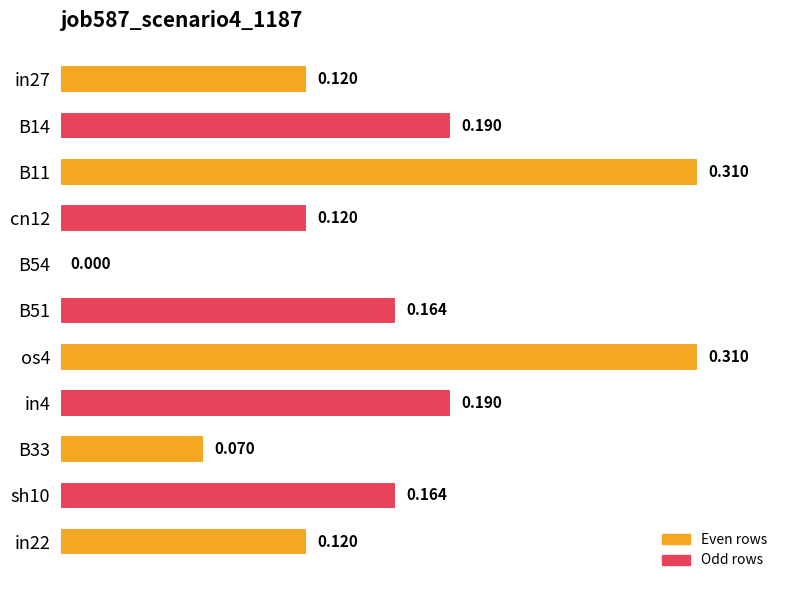

Are the bars horizontal?

Yes